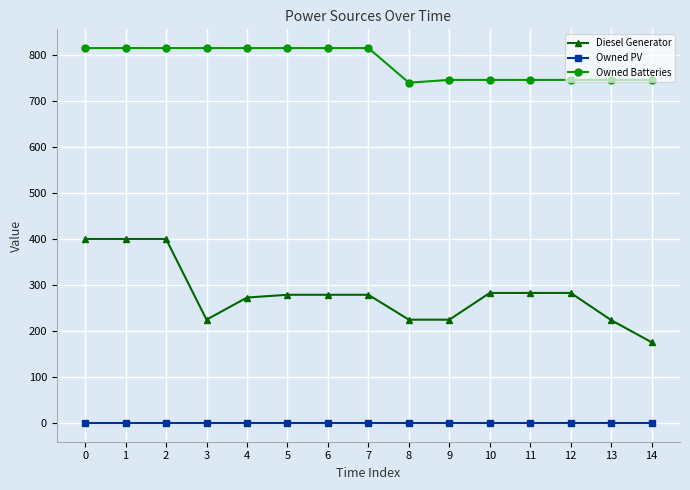

Which series has the largest total across all categories?

Owned Batteries